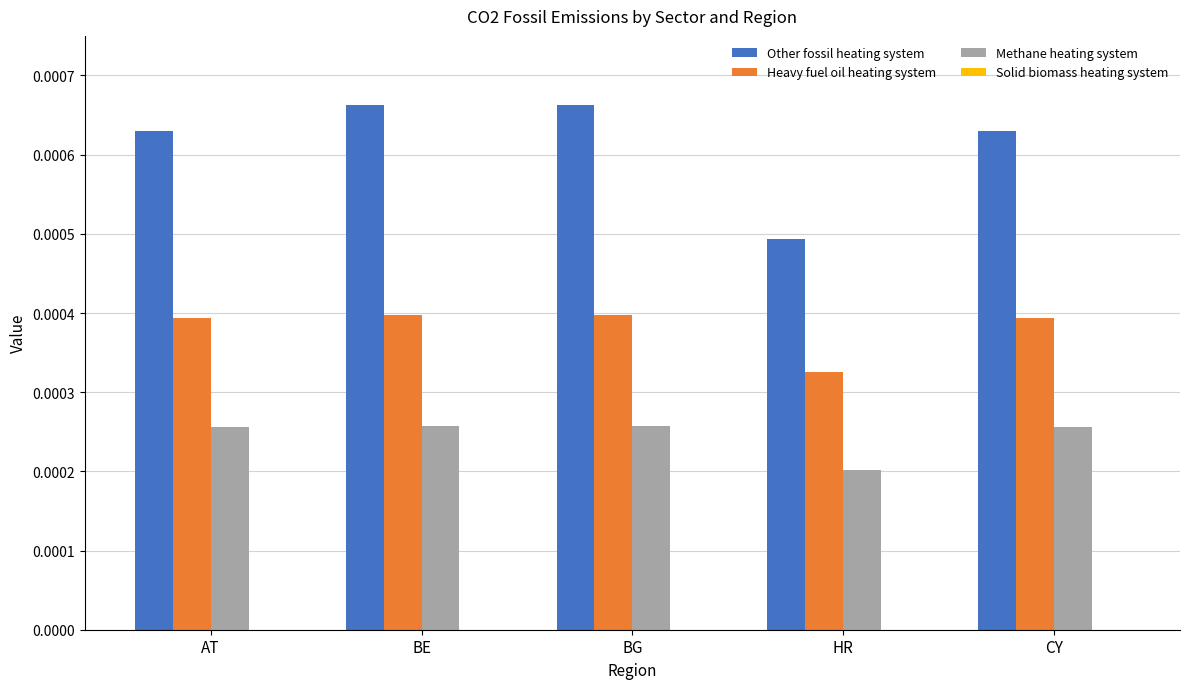

Which series has the largest range (max minus min)?

Other fossil heating system